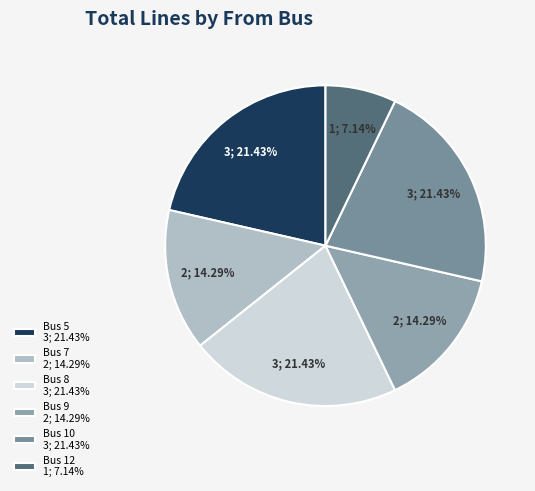

What is the ratio of the value at Bus 12 to the value at Bus 7?

0.5